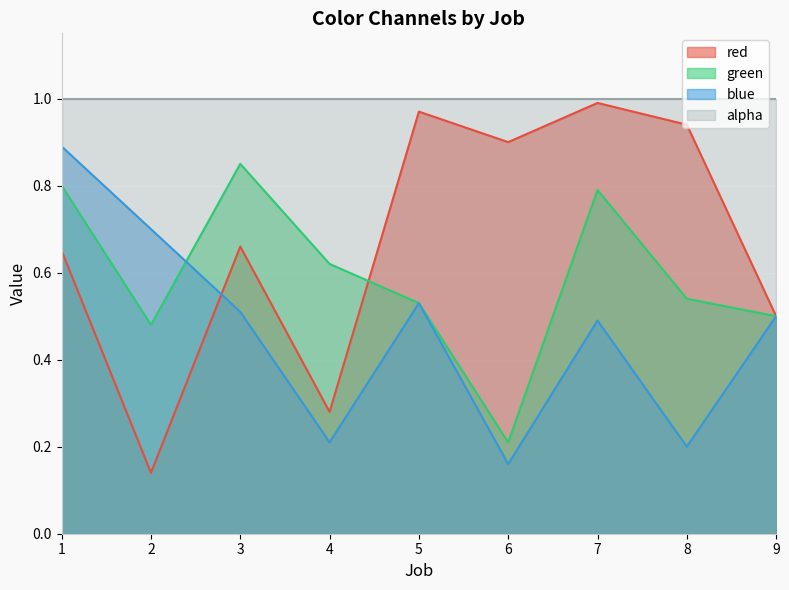

Where is the first local minimum for red?

2